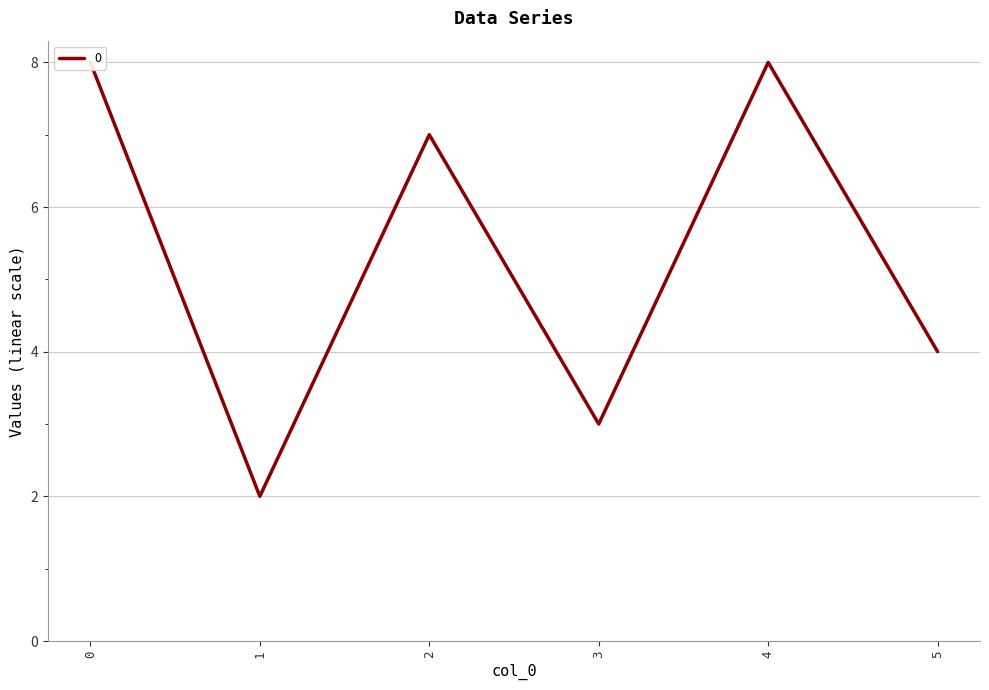

Count the values in the range 3 to 8.

5